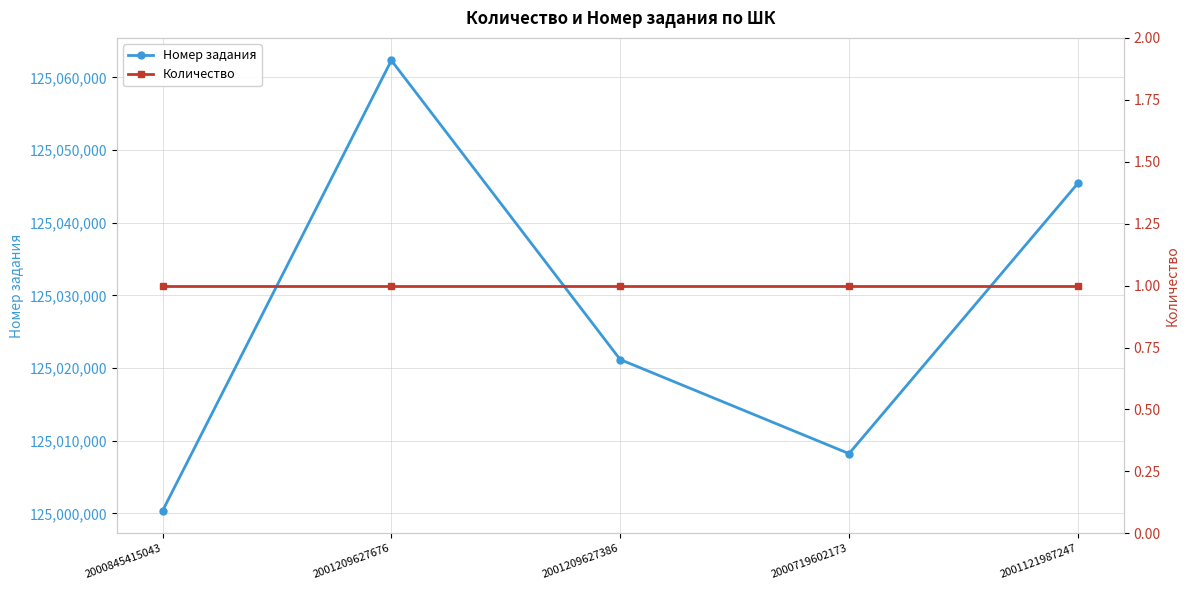

What is the spread (max minus min) of values at 2001209627676?

125062331